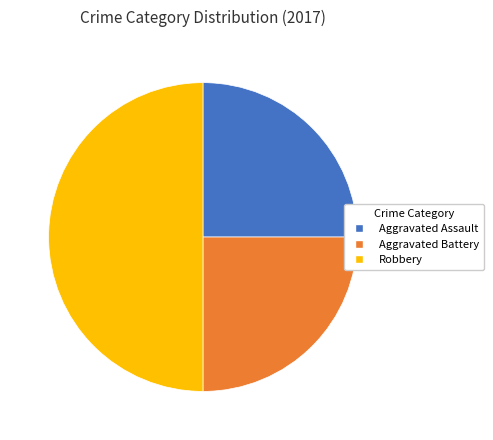

Is the sum of Robbery and Aggravated Assault greater than half?

Yes